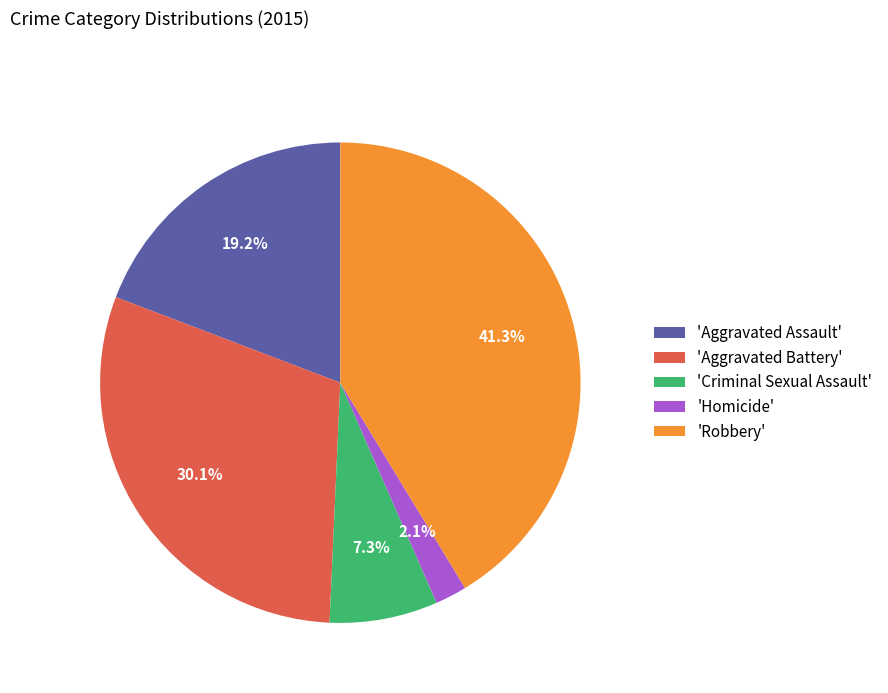

To the nearest percent, what is the difference between the largest and smallest slice percentages?

39%